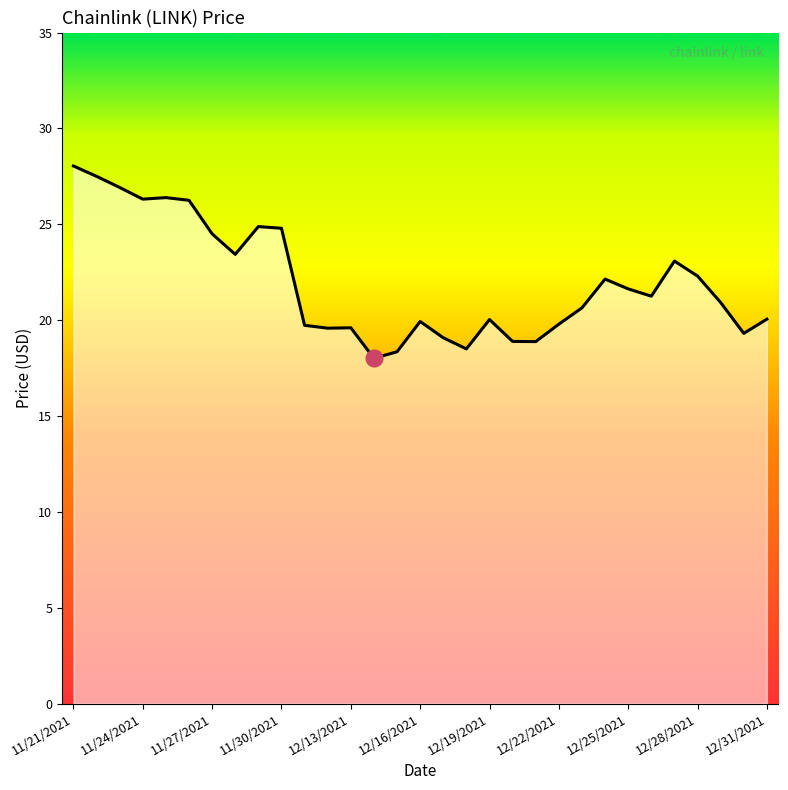

What is the difference between the maximum and minimum values?

10.0